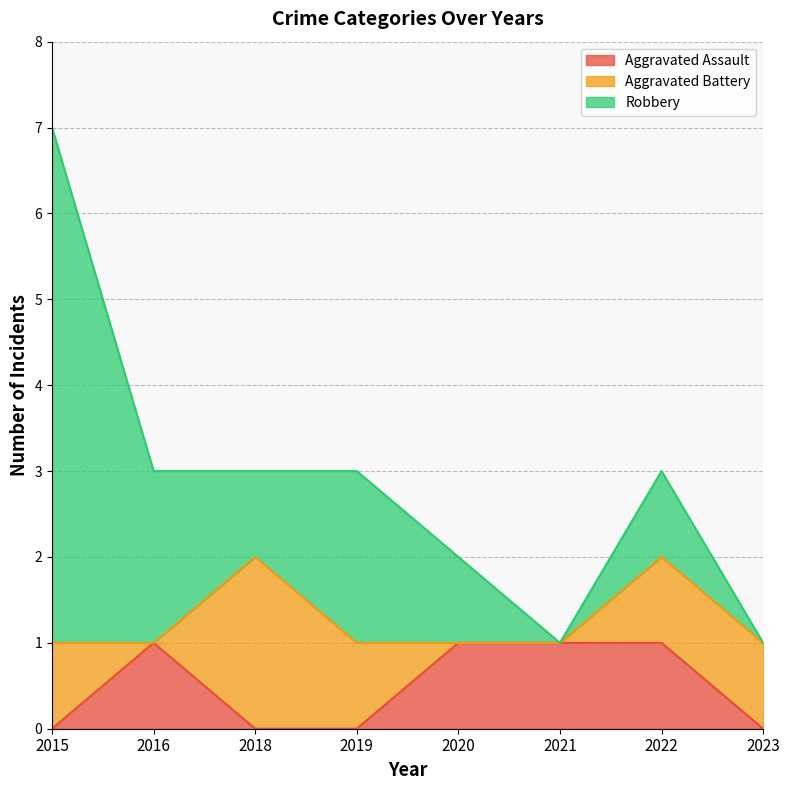

Where do Aggravated Battery and Aggravated Assault first cross each other?

2015 and 2016